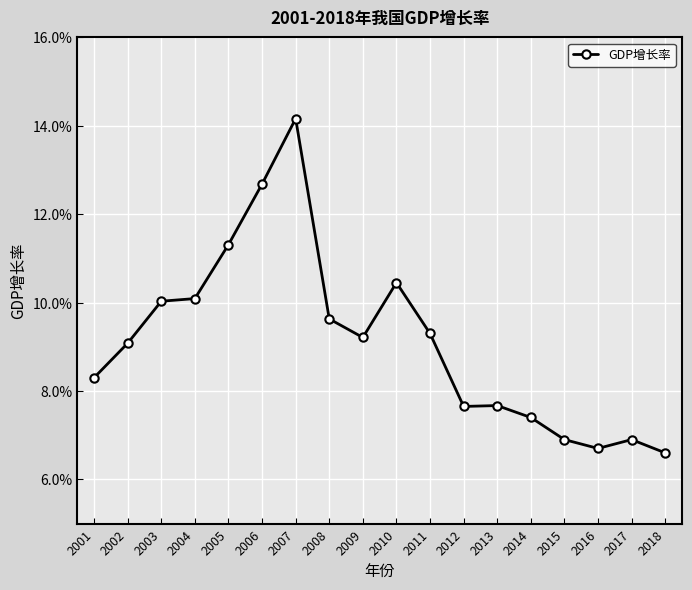

Is this an area chart (filled region under the line)?

No